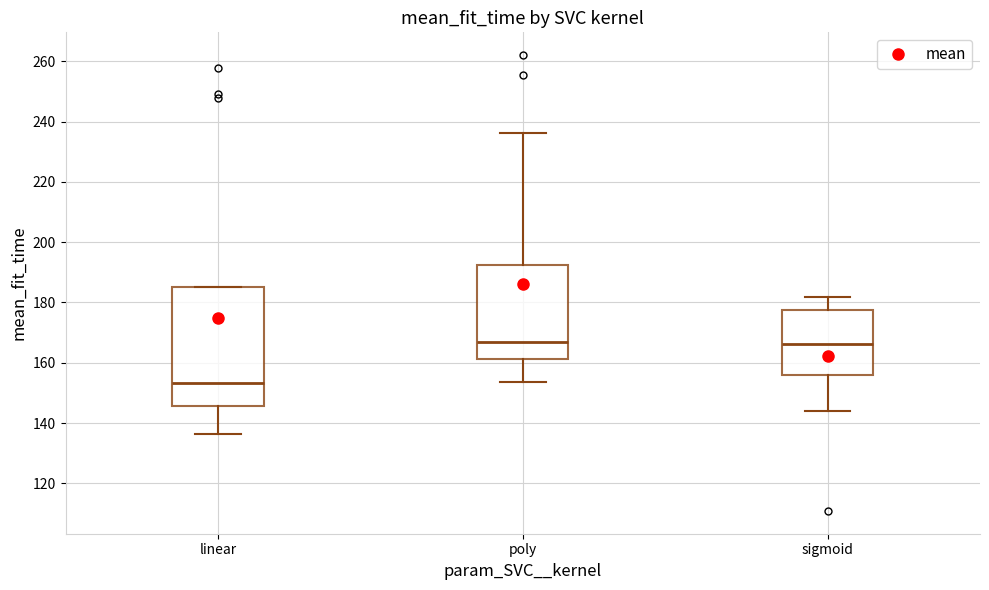

Comparing the boxes themselves (not the whiskers), which one is the tallest?

linear